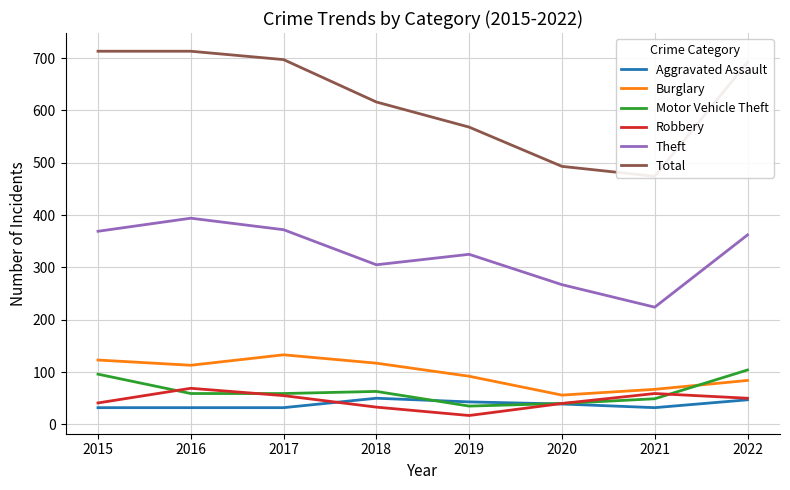

What is the difference between the Total values at 2018 and 2021?

142